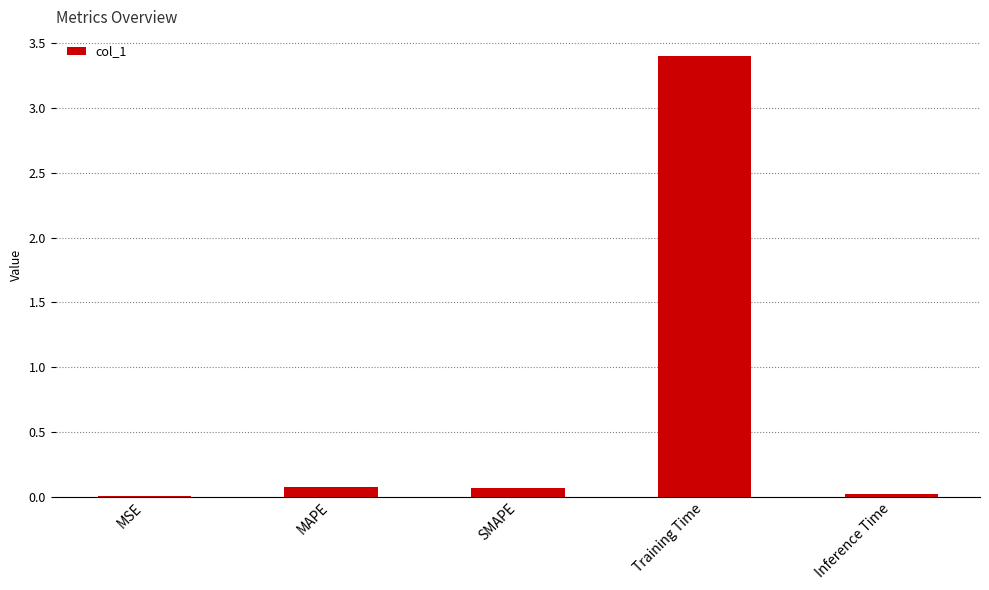

What is the sum of all values?

3.6